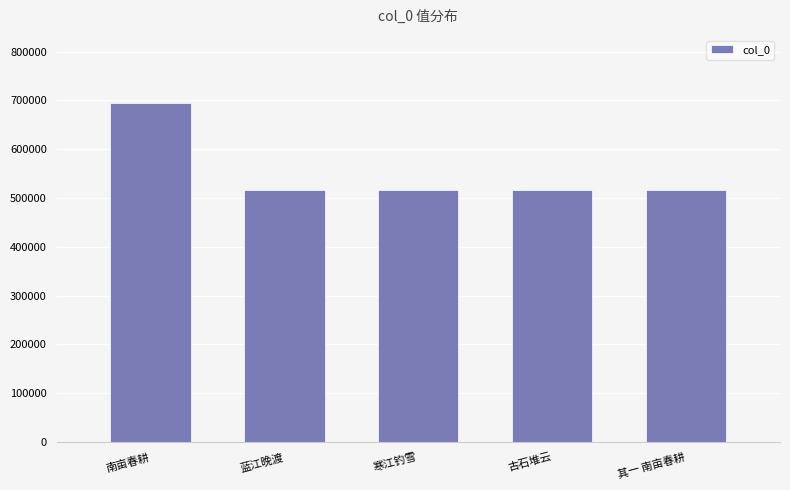

What is the maximum value shown in the chart?

694745